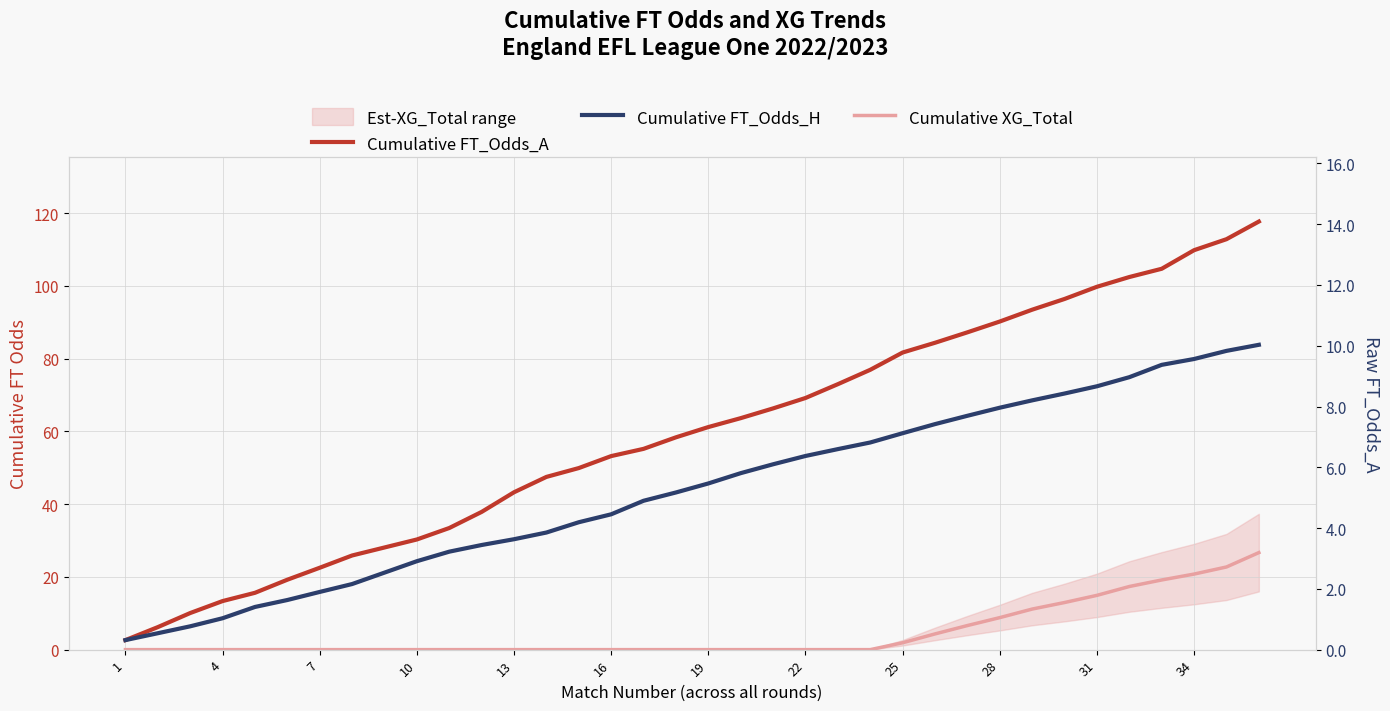

True or false: Cumulative FT_Odds_A has more than 0 interior local peaks.

False